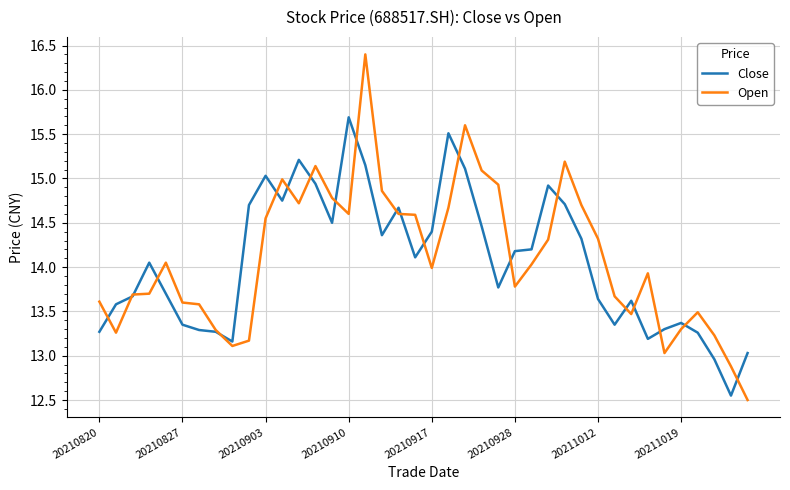

Rank the series by their maximum value, from highest to lowest.

Open, Close